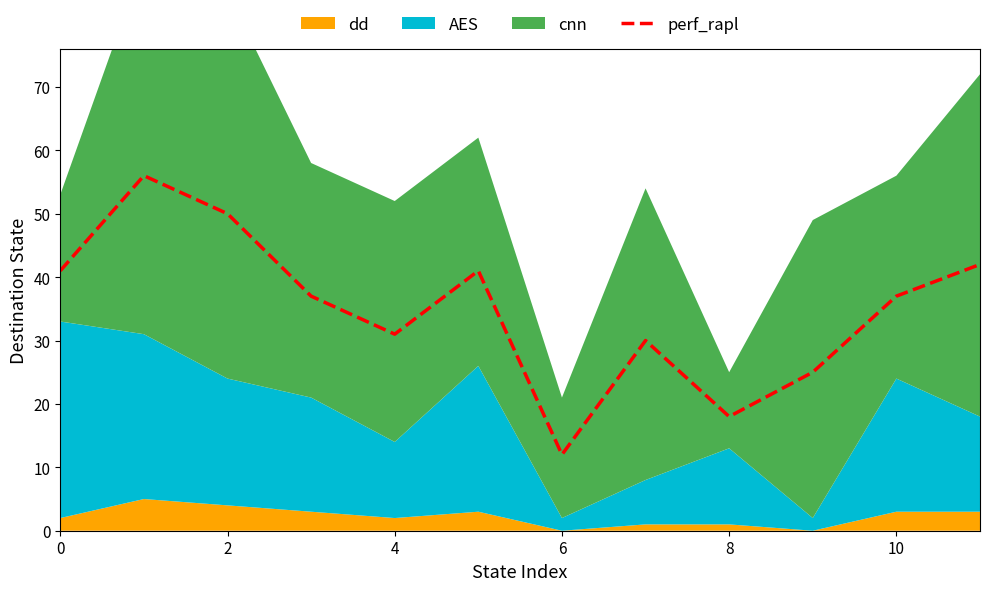

Reading left to right, transcribe all the data shown in this chart.

41	56	50	37	31	41	12	30	18	25	37	42